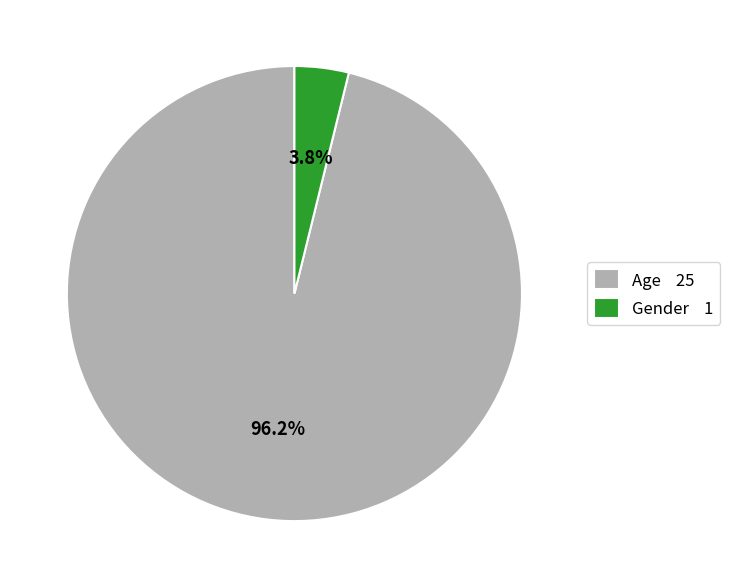

Do Gender and Age together represent more than half of the pie?

Yes